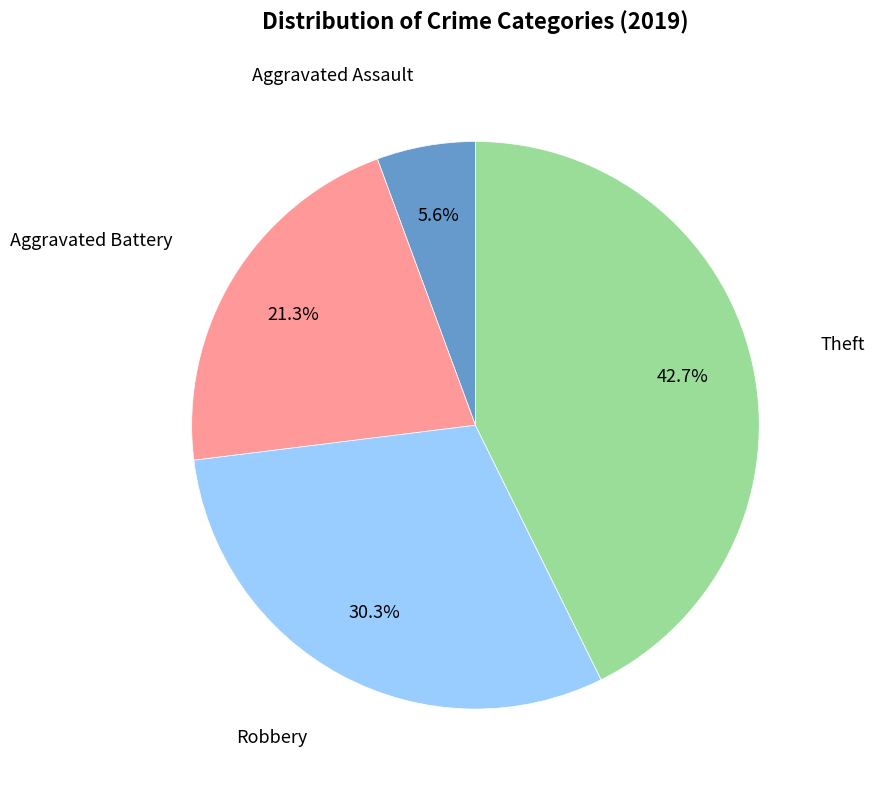

Between Aggravated Assault and Robbery, which is larger?

Robbery